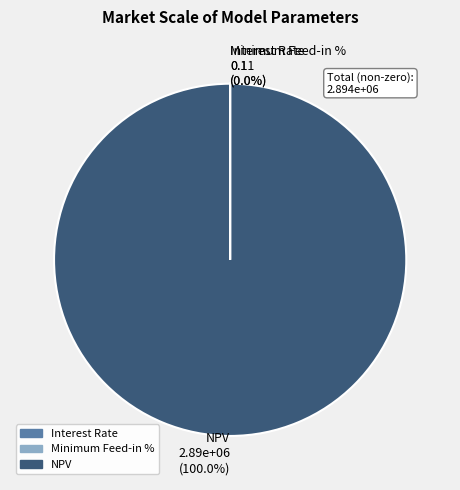

Which category has the biggest portion of the pie?

NPV